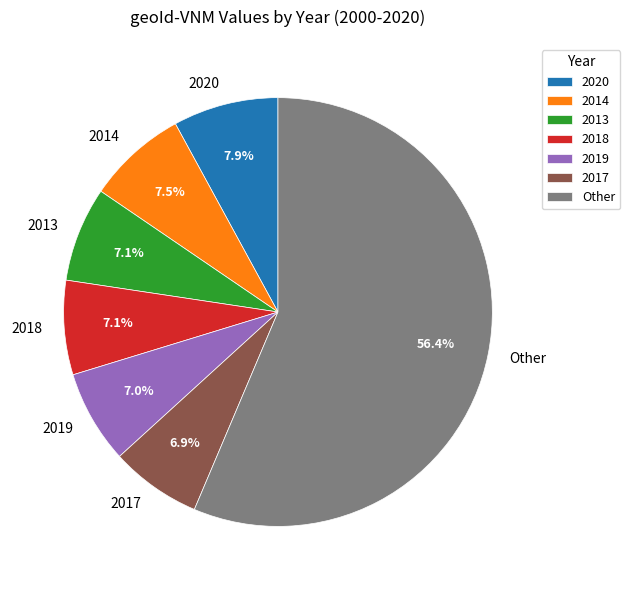

Does any single category account for the majority?

Yes